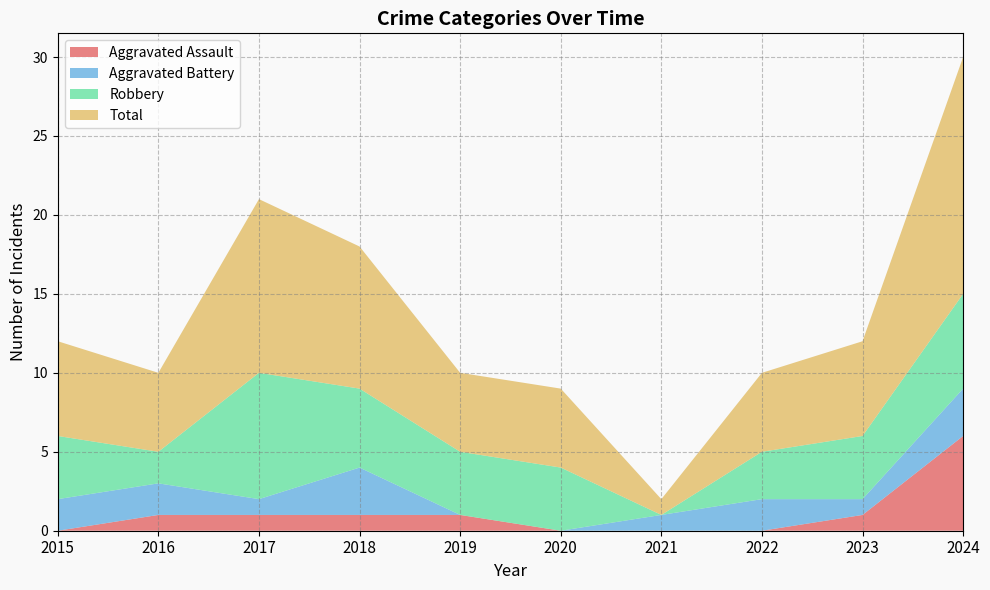

Reading left to right, extract all data points from this chart.

Aggravated Assault: 0	1	1	1	1	0	0	0	1	6
Aggravated Battery: 2	2	1	3	0	0	1	2	1	3
Robbery: 4	2	8	5	4	4	0	3	4	6
Total: 6	5	11	9	5	5	1	5	6	15